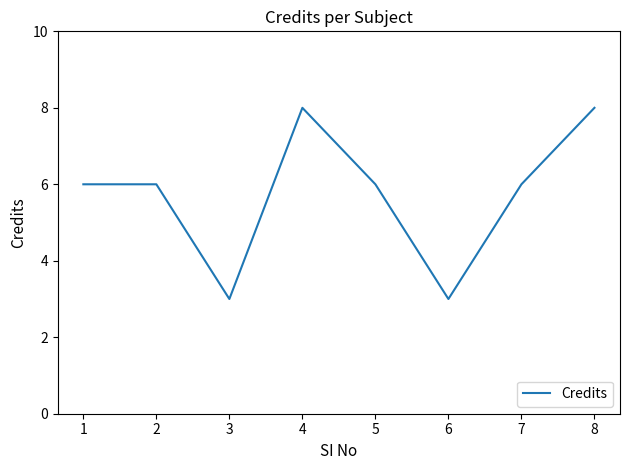

What is the sum of the values at 7 and 6?

9